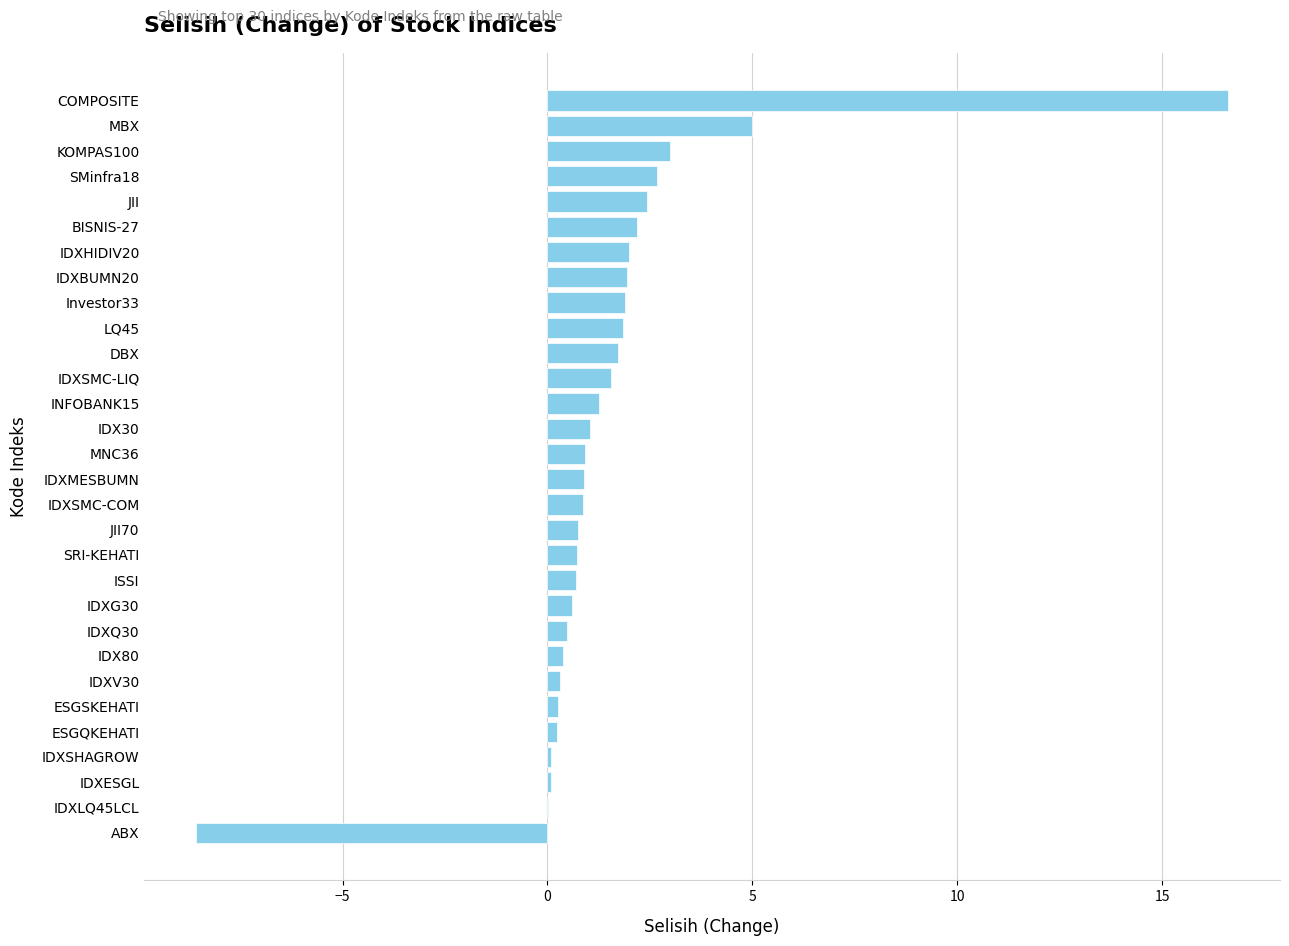

True or false: the data shows 0.6 at LQ45.

False